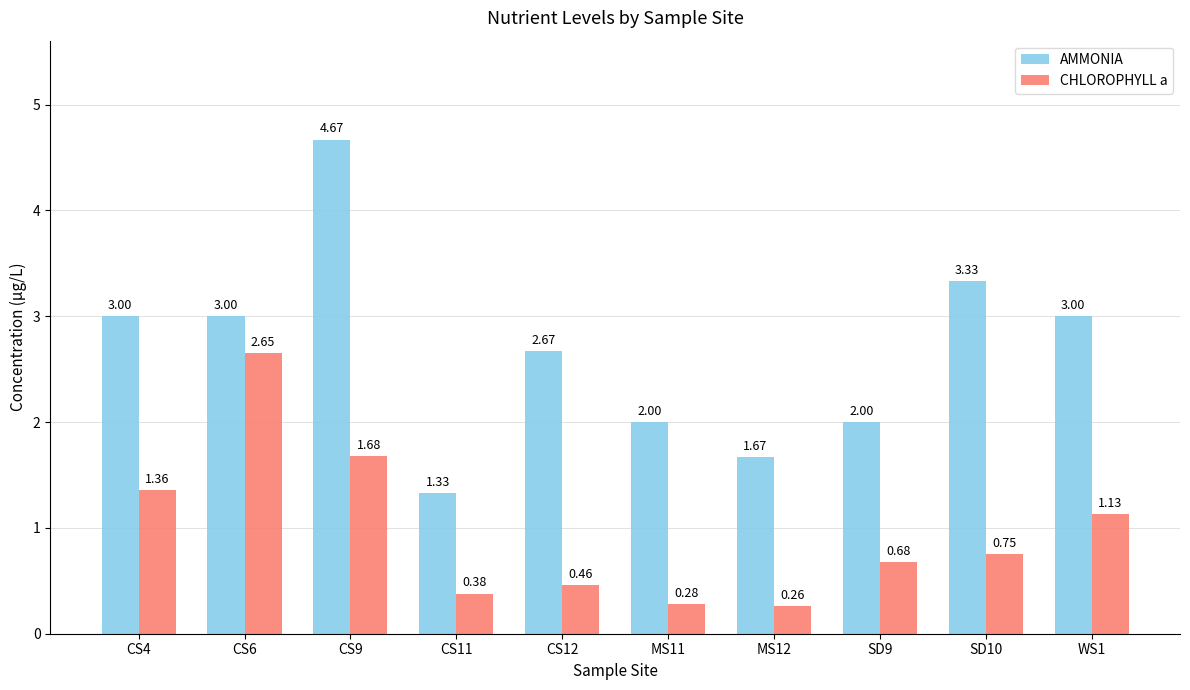

What are all the series names shown in the legend?

AMMONIA, CHLOROPHYLL a